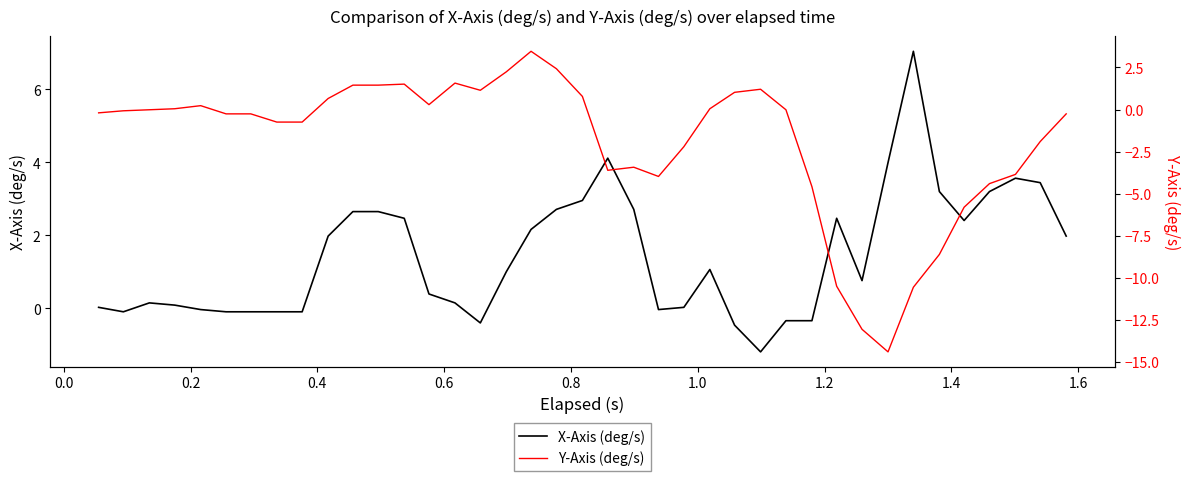

How many interior local peaks does the Y-Axis (deg/s) series have?

6